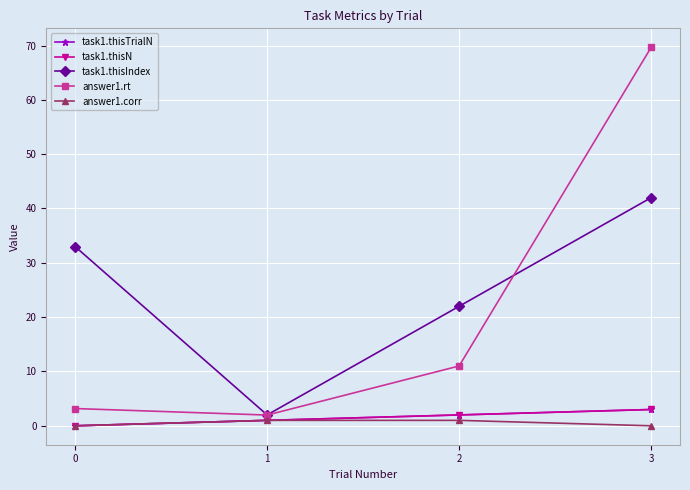

Does the chart display data point markers on the line(s)?

Yes